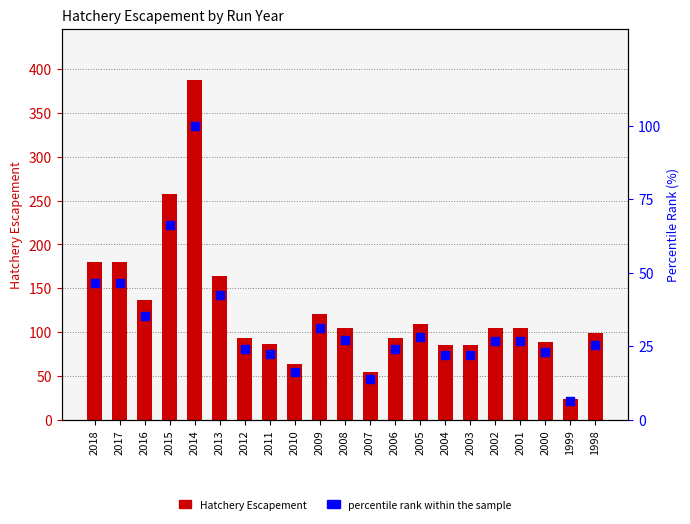

Which series reaches the maximum Y coordinate?

Hatchery Escapement